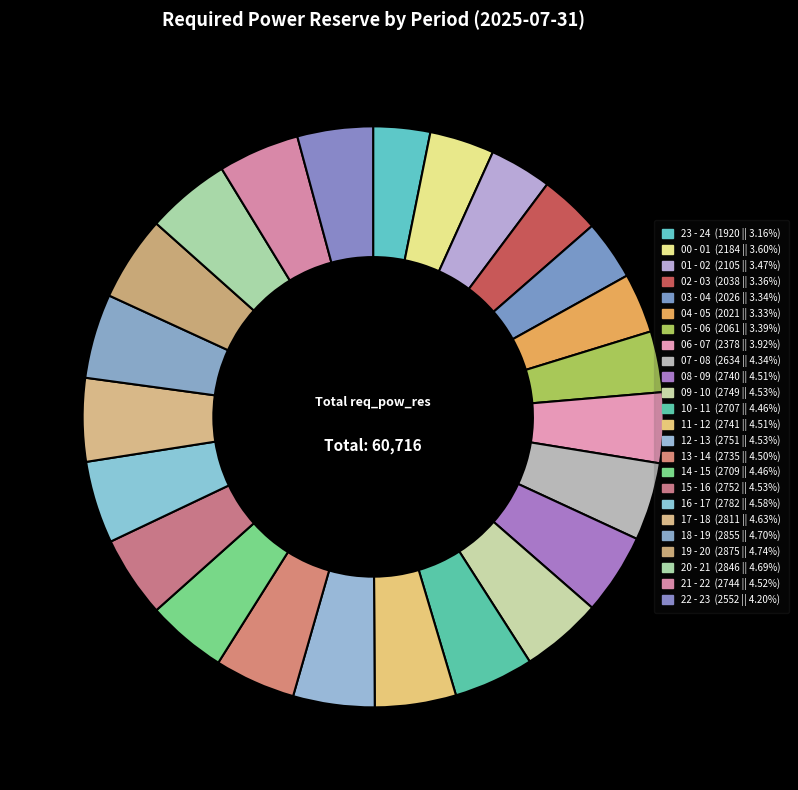

The 23 - 24 slice represents 3% of the pie. True or false?

True